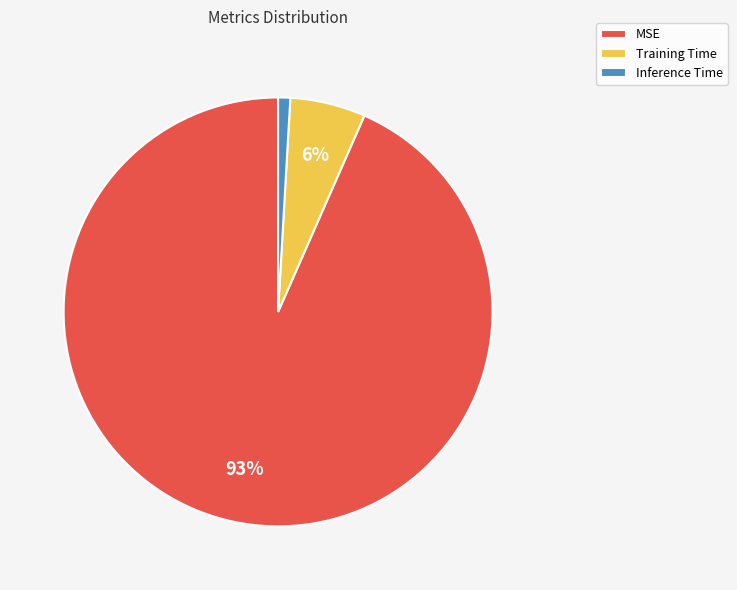

To the nearest percent, what portion does MSE represent?

93%